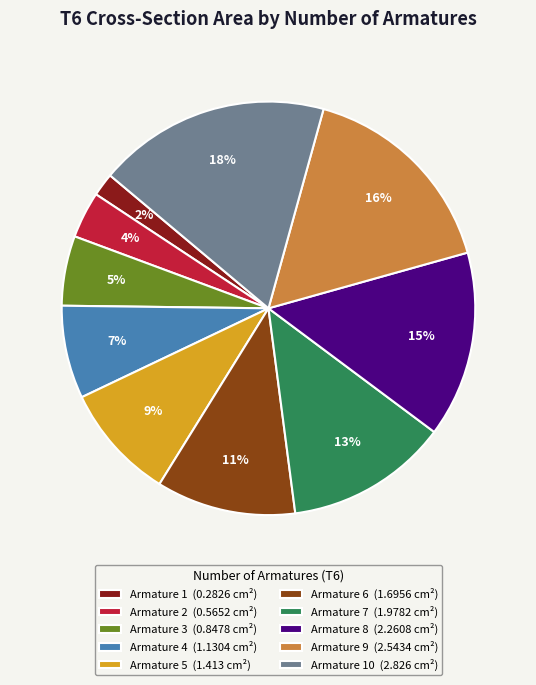

What percentage is the Armature 10 (2.826 cm²) slice, to the nearest percent?

18%